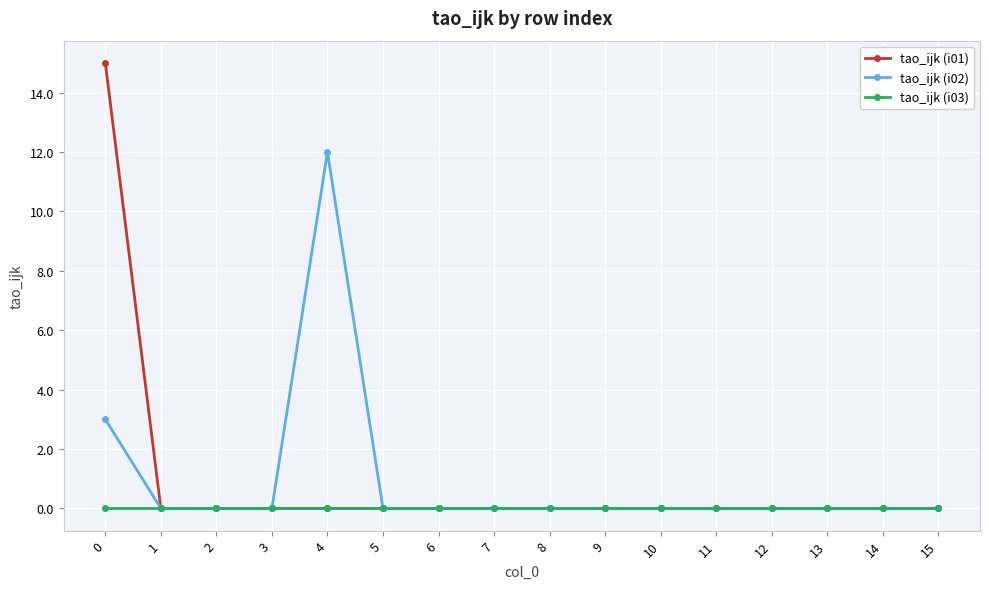

What are all the series names shown in the legend?

tao_ijk (i01), tao_ijk (i02), tao_ijk (i03)